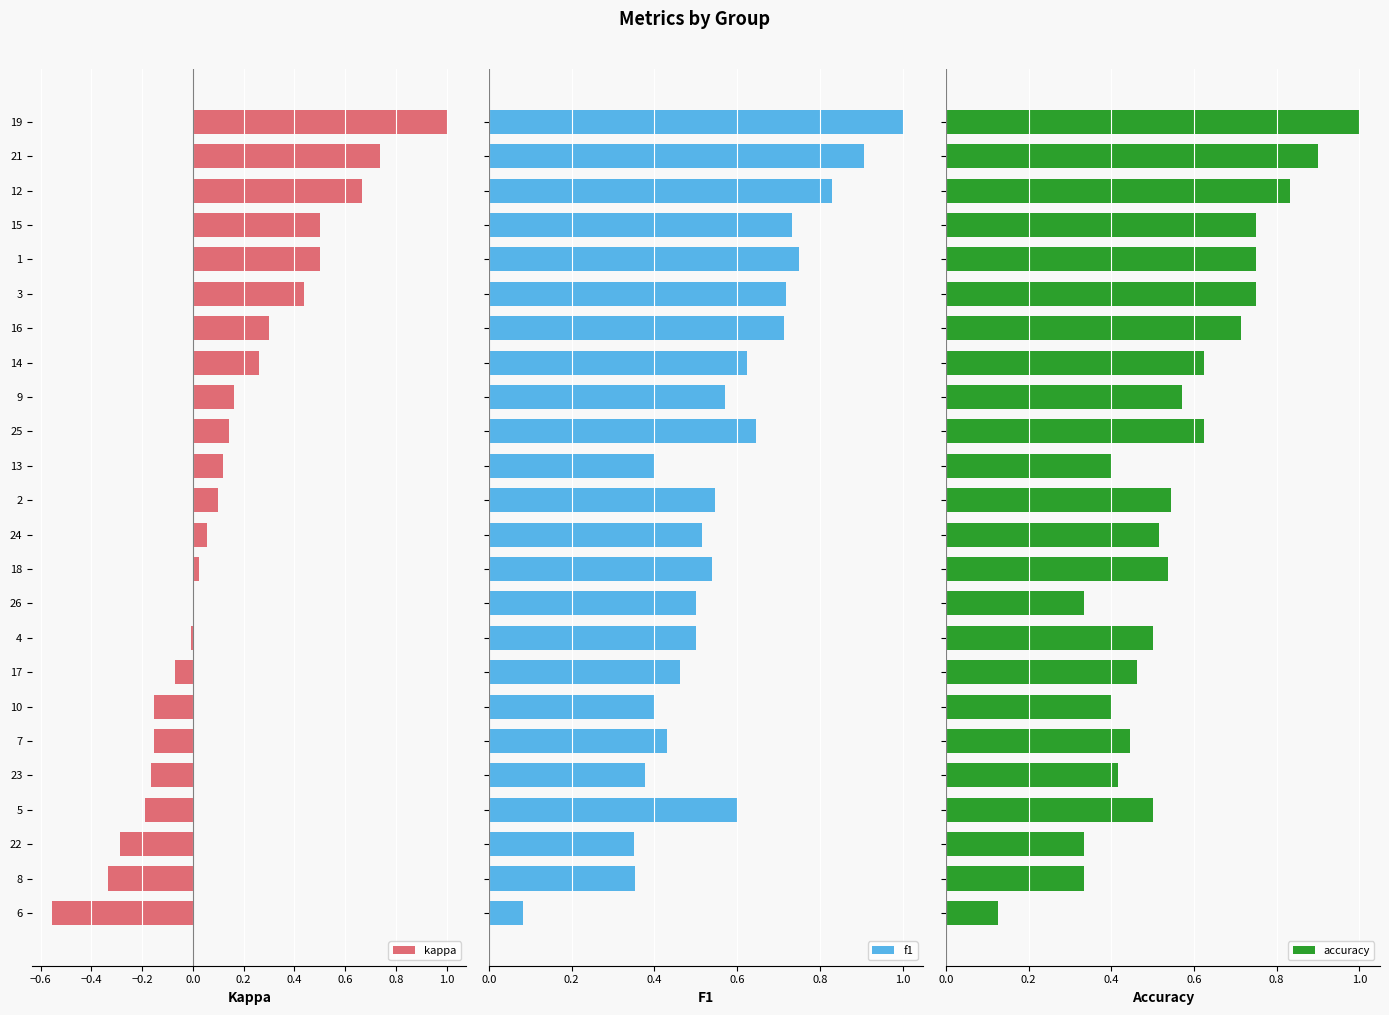

True or false: kappa has a value of -0.2 at 5.

True